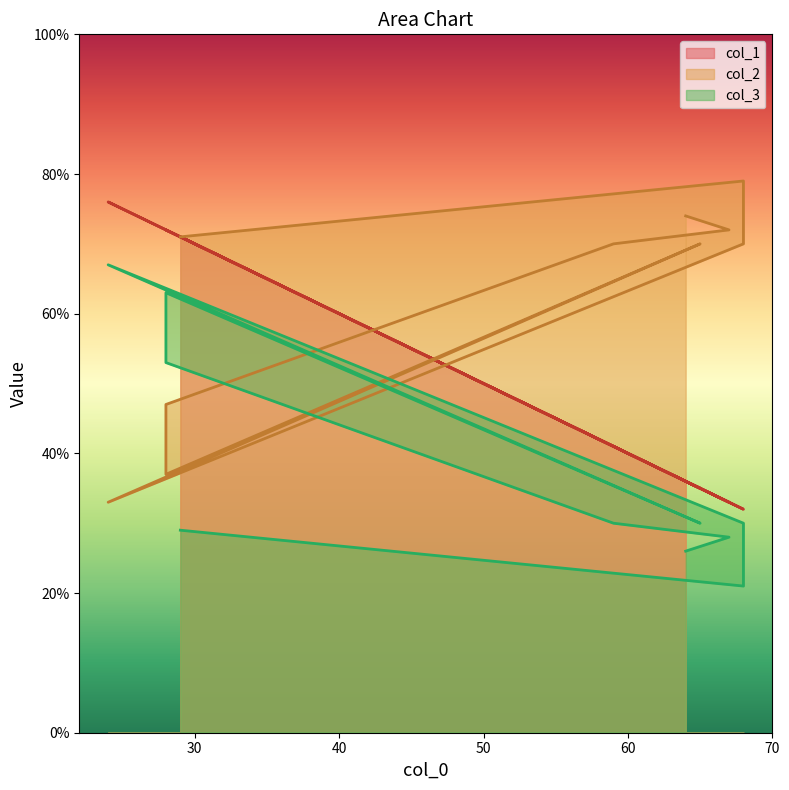

What is the total value across all series at 29?

171